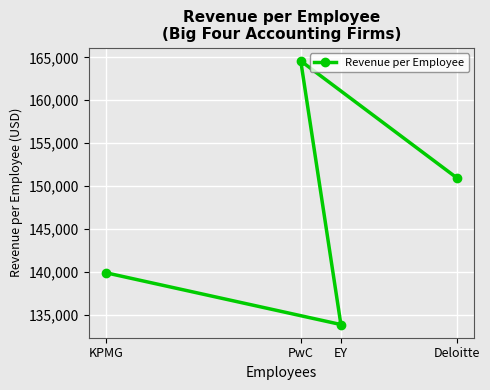

Where is the data nearest to the value 149217?

Deloitte